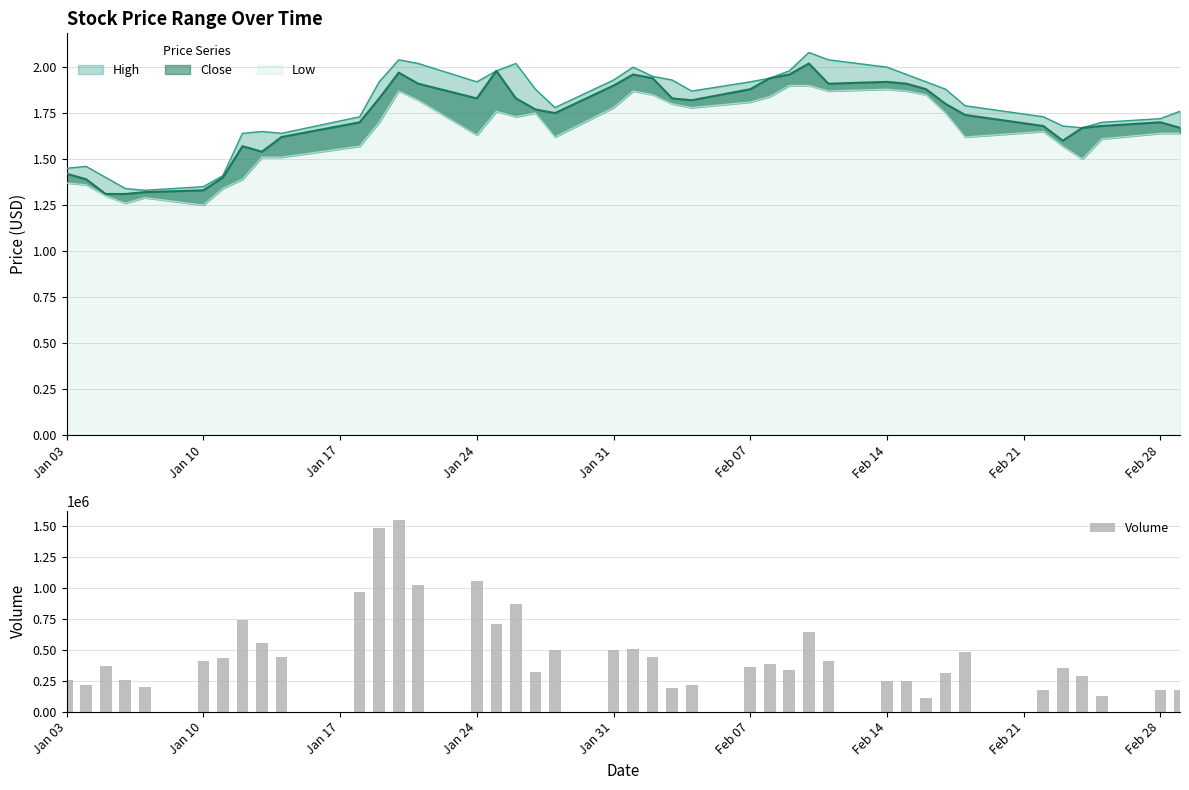

Count the number of values greater than 381900.

19